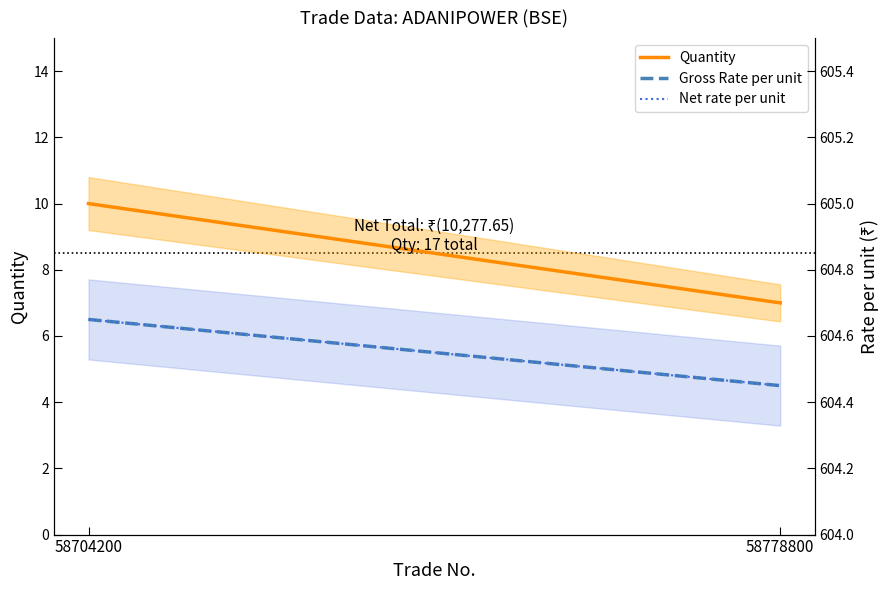

Which category has the lowest value in the Gross Rate per unit series?

58778800